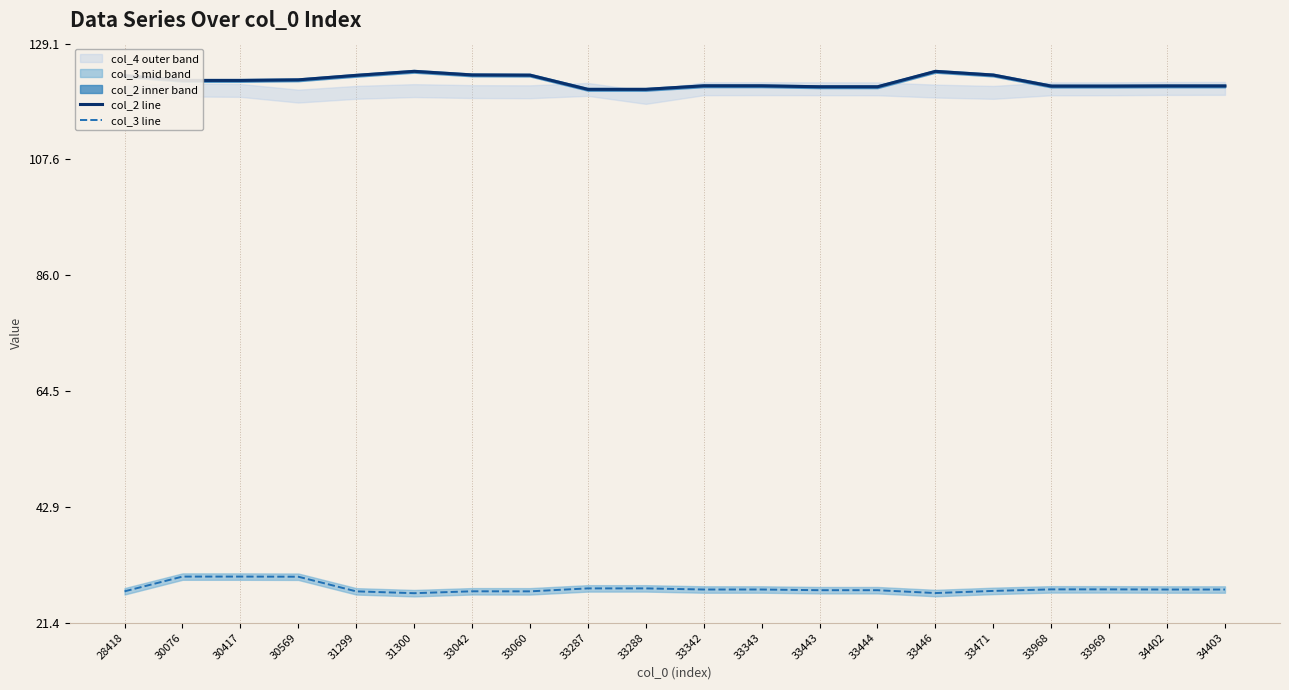

True or false: col_3 line has a value of 27.6 at 33969.

True